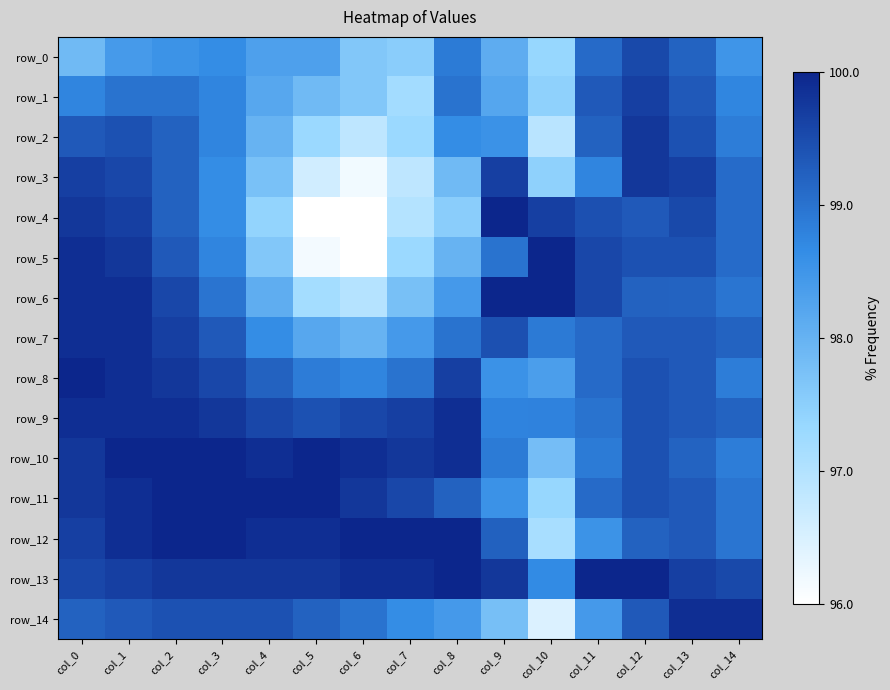

What is the sum of the row_14 values at col_7 and col_13?

2.0